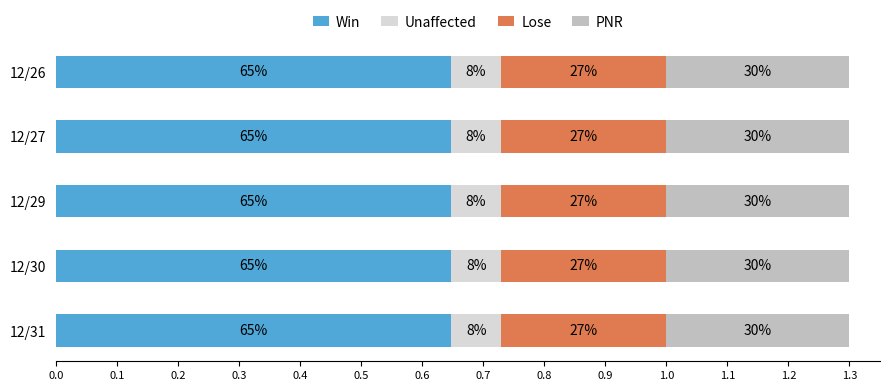

What are all the series names shown in the legend?

Win, Unaffected, Lose, PNR